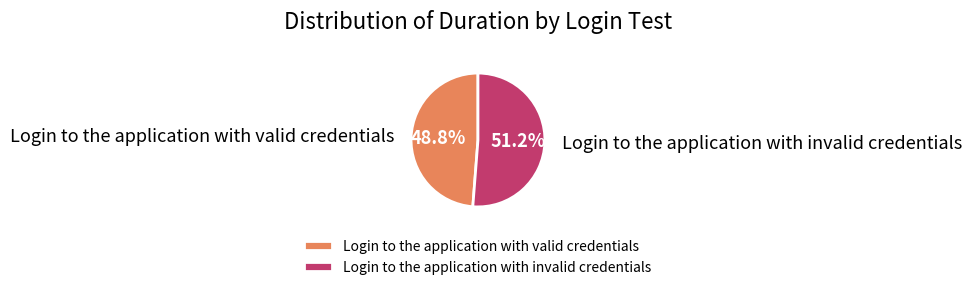

To the nearest percent, what portion does Login to the application with invalid credentials represent?

51%